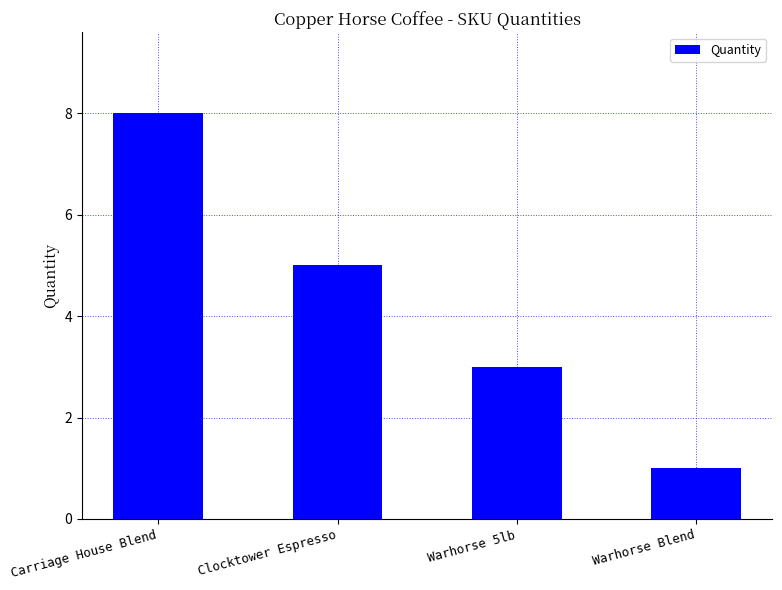

Count the number of data series in this chart.

1